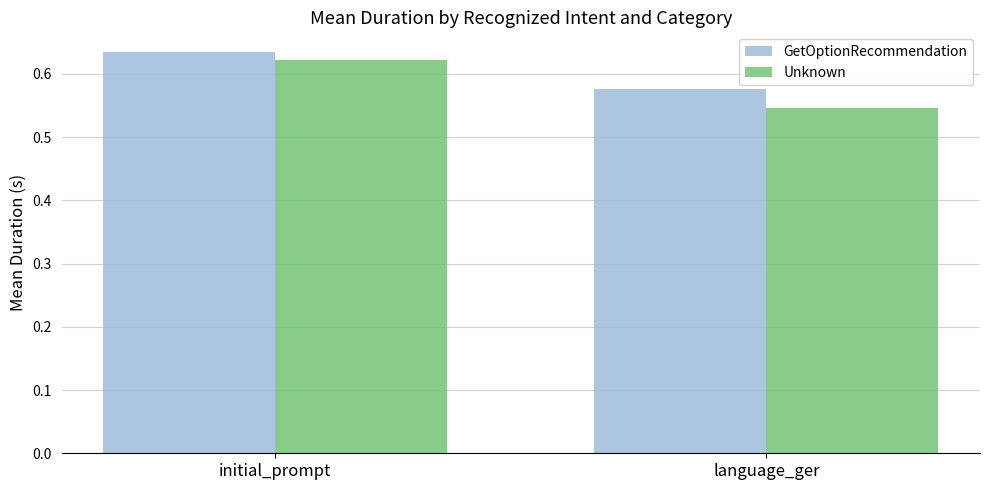

What is the label of the 1st bar from the right?

language_ger